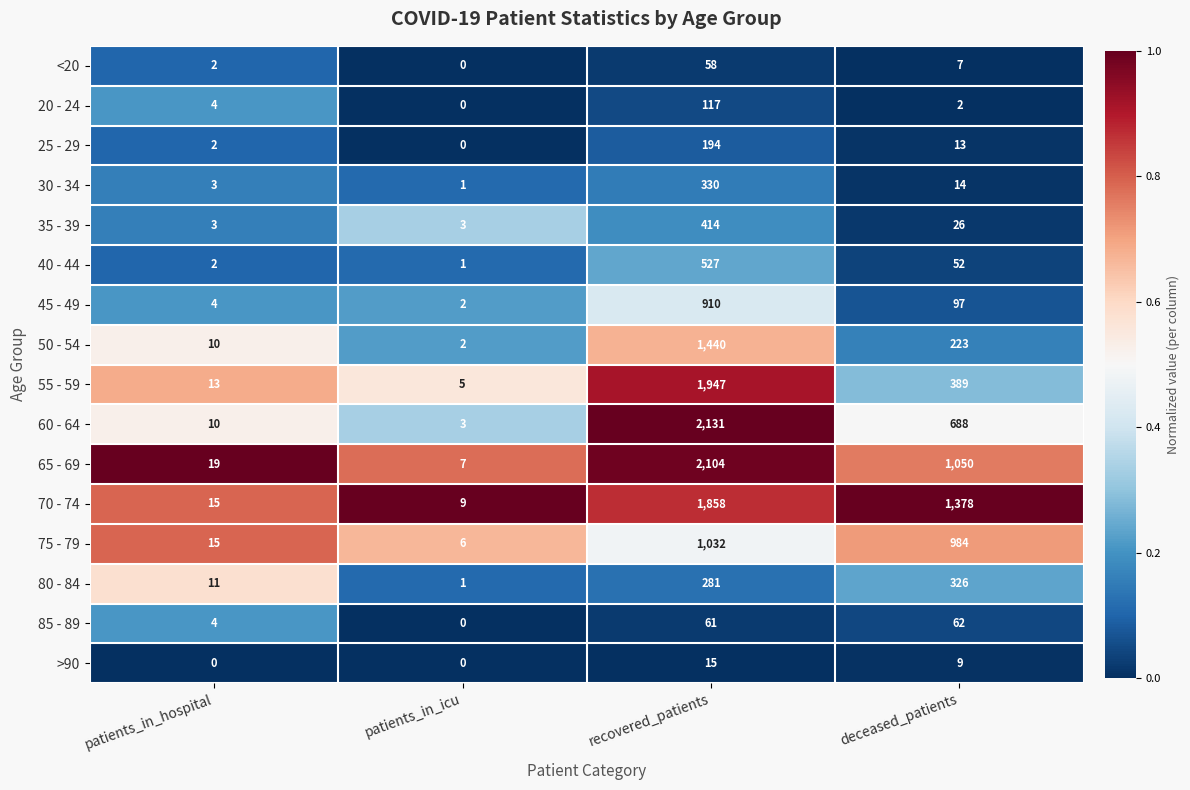

List the series in order of their peak value, highest first.

60 - 64, 65 - 69, 55 - 59, 70 - 74, 50 - 54, 75 - 79, 45 - 49, 40 - 44, 35 - 39, 30 - 34, 80 - 84, 25 - 29, 20 - 24, 85 - 89, <20, >90